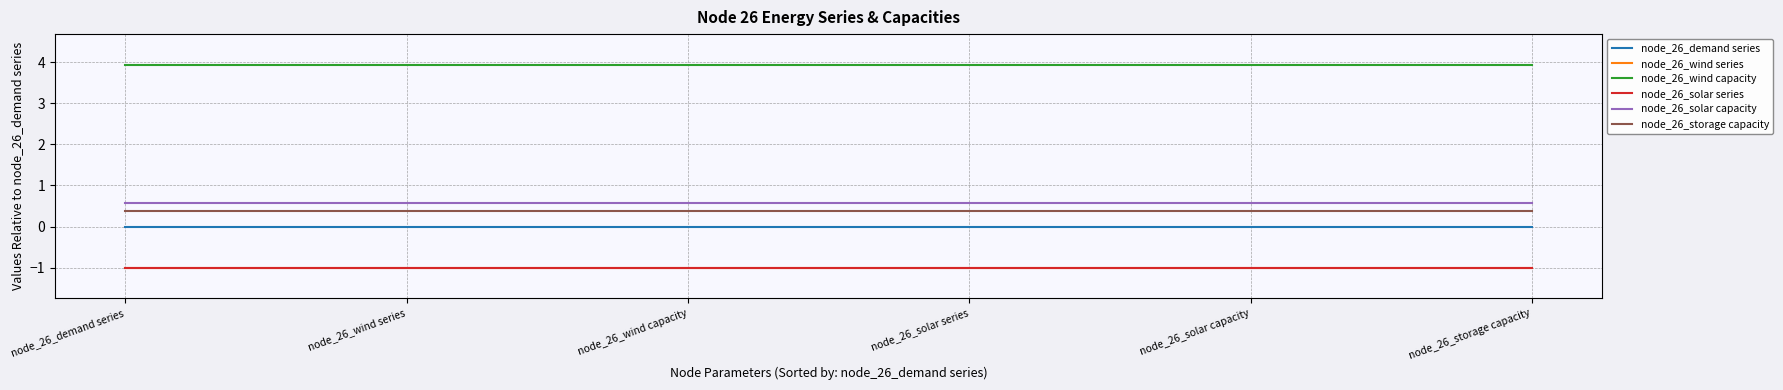

What position from the left is node_26_wind series?

2